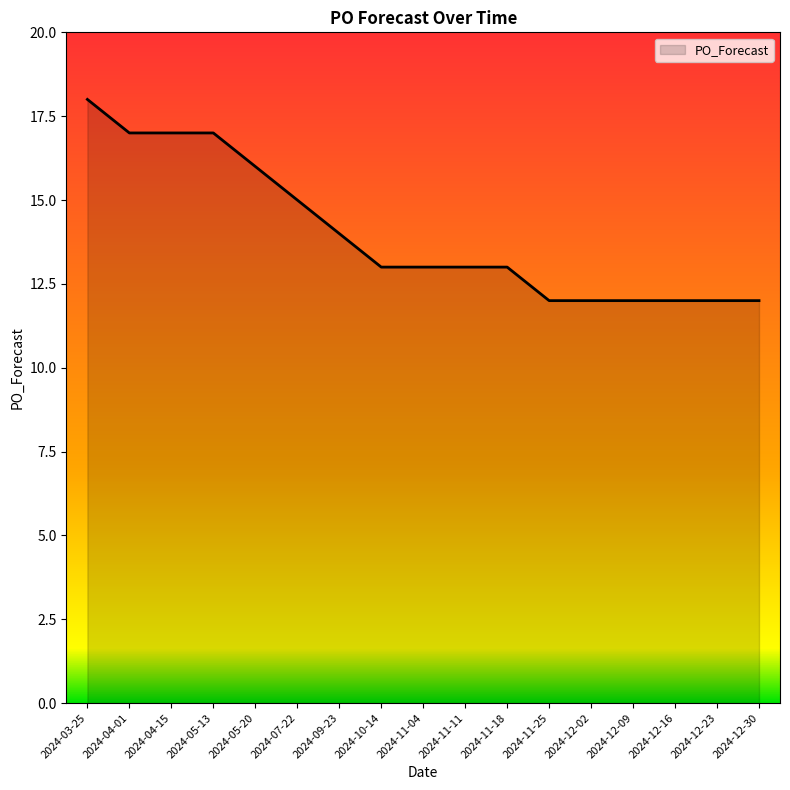

Reading right to left, transcribe all the data shown in this chart.

12	12	12	12	12	12	13	13	13	13	14	15	16	17	17	17	18